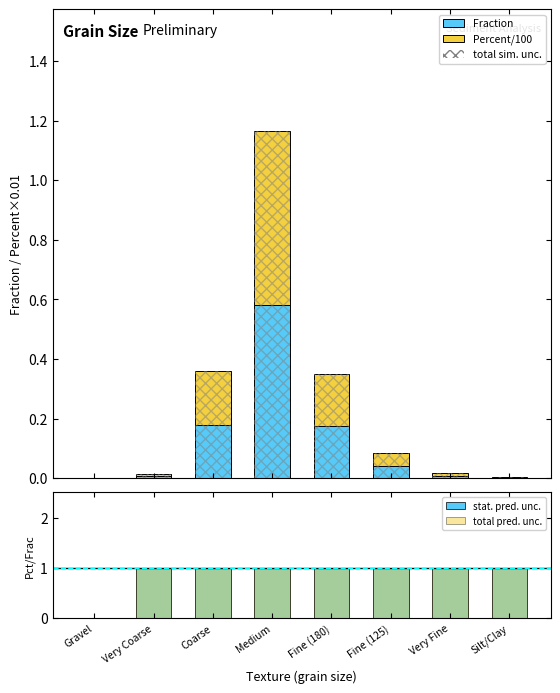

What is the label of the 3rd bar from the right?

Fine (125)